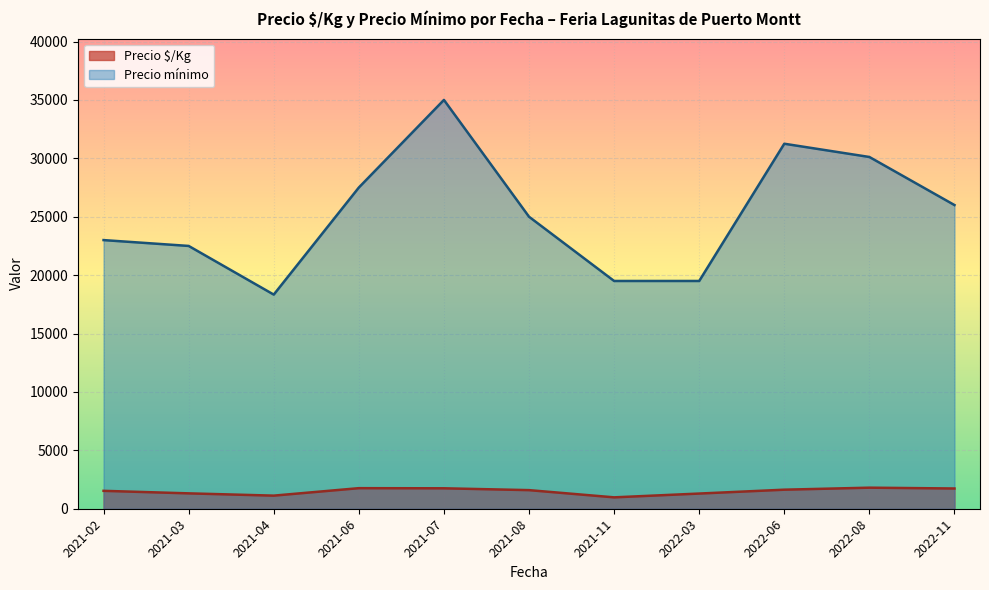

How many lines are shown in the chart?

2